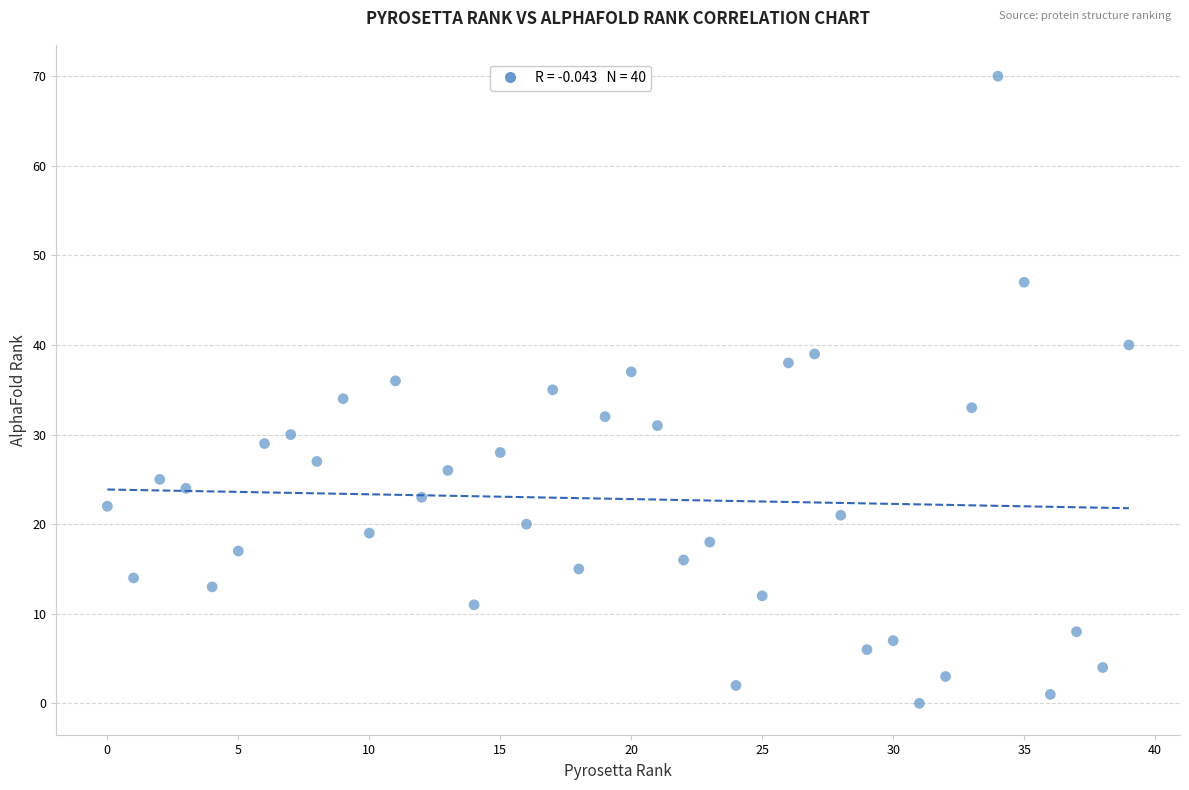

How many data points are displayed?

40